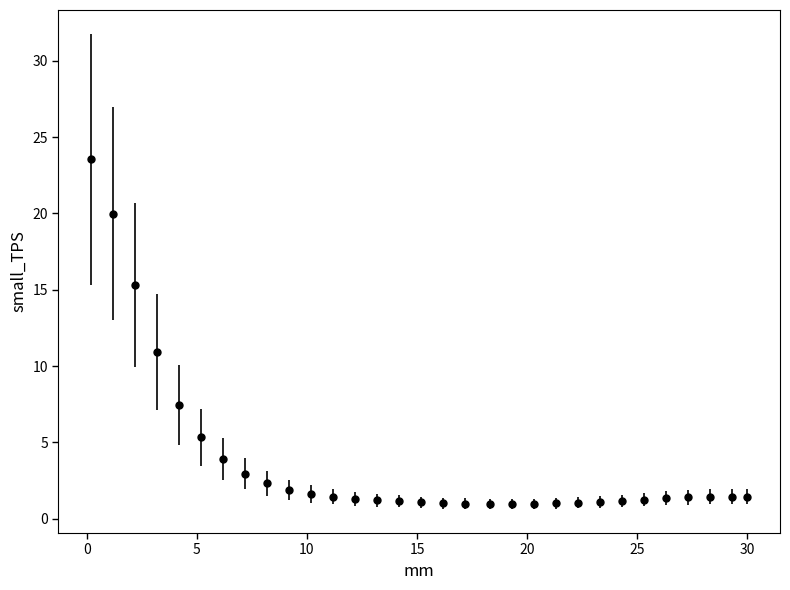

What is the value of the 4th point from the left?

10.9